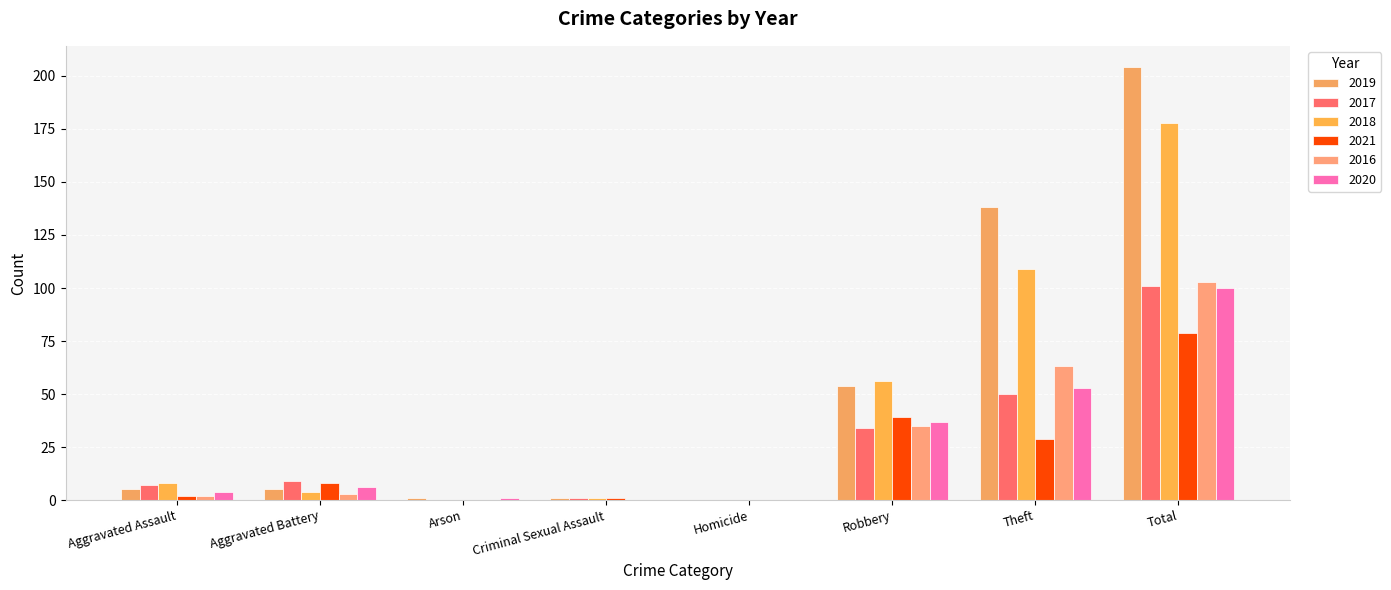

Reading left to right, transcribe all the data shown in this chart.

2019: Aggravated Assault=5	Aggravated Battery=5	Arson=1	Criminal Sexual Assault=1	Homicide=0	Robbery=54	Theft=138	Total=204
2017: Aggravated Assault=7	Aggravated Battery=9	Arson=0	Criminal Sexual Assault=1	Homicide=0	Robbery=34	Theft=50	Total=101
2018: Aggravated Assault=8	Aggravated Battery=4	Arson=0	Criminal Sexual Assault=1	Homicide=0	Robbery=56	Theft=109	Total=178
2021: Aggravated Assault=2	Aggravated Battery=8	Arson=0	Criminal Sexual Assault=1	Homicide=0	Robbery=39	Theft=29	Total=79
2016: Aggravated Assault=2	Aggravated Battery=3	Arson=0	Criminal Sexual Assault=0	Homicide=0	Robbery=35	Theft=63	Total=103
2020: Aggravated Assault=4	Aggravated Battery=6	Arson=1	Criminal Sexual Assault=0	Homicide=0	Robbery=37	Theft=53	Total=100